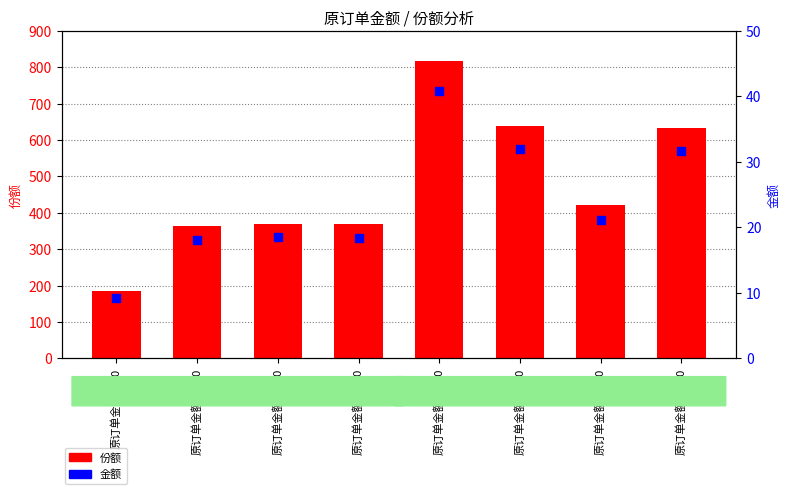

What is the total value across all series at 原订单金额=2000?

857.6